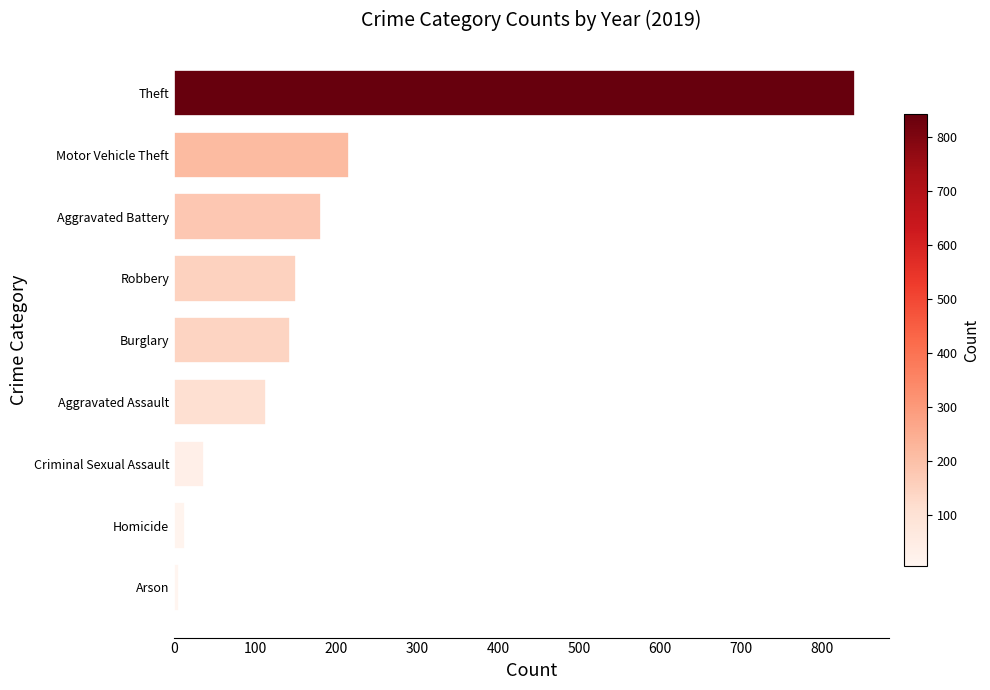

Does the chart contain any negative values?

No